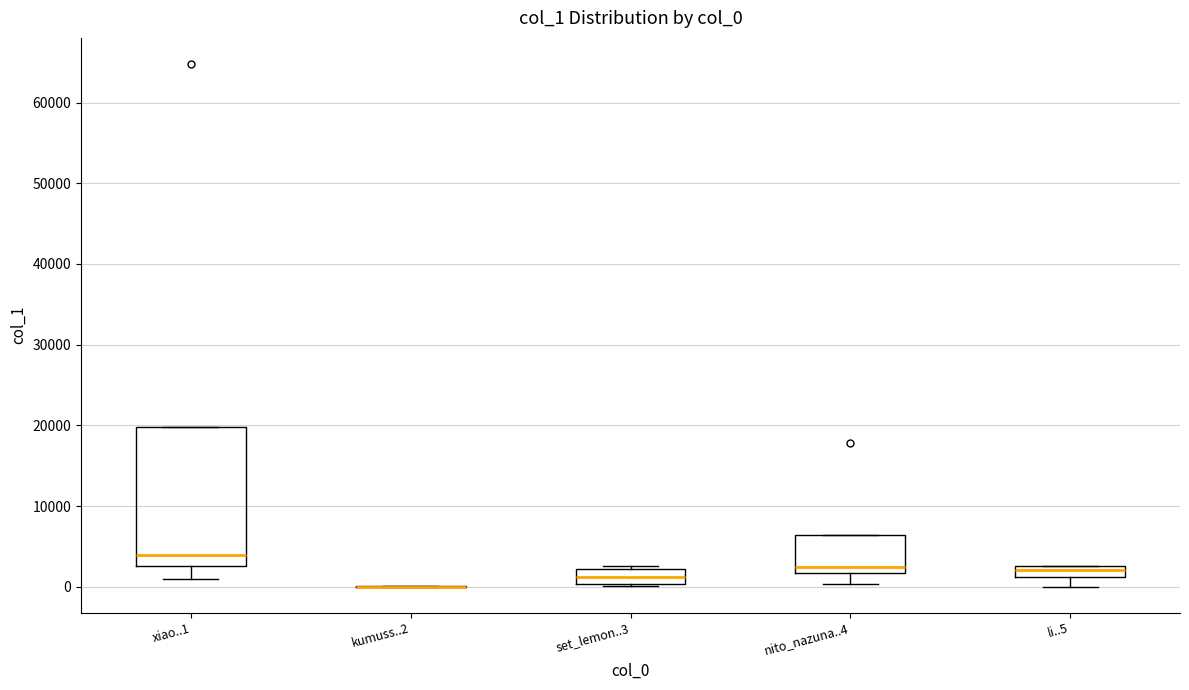

Comparing the boxes themselves (not the whiskers), which one is the tallest?

xiao..1